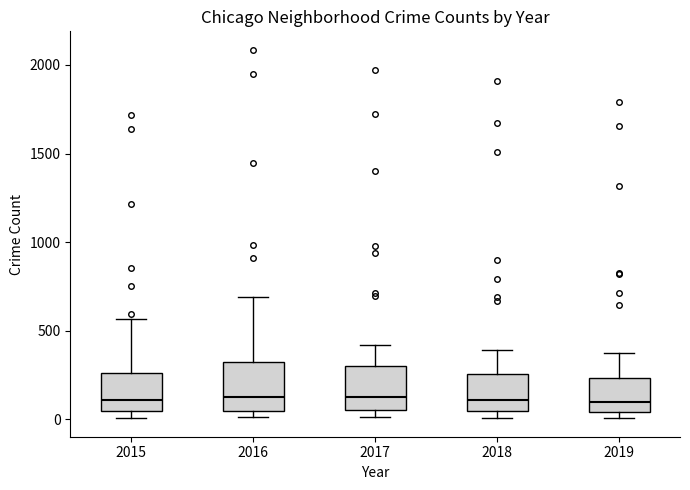

Reading left to right, transcribe this box plot: for each box, give where its median line is, the range the box spans, and where its two whiskers end, as read against the y-axis. The values are not printed on the chart, so give them approximately, as read against the axis.

2015: median 100, box 50 to 250, whiskers 0 to 550
2016: median 150, box 50 to 300, whiskers 0 to 700
2017: median 100, box 50 to 300, whiskers 0 to 400
2018: median 100, box 50 to 250, whiskers 0 to 400
2019: median 100, box 50 to 250, whiskers 0 to 400